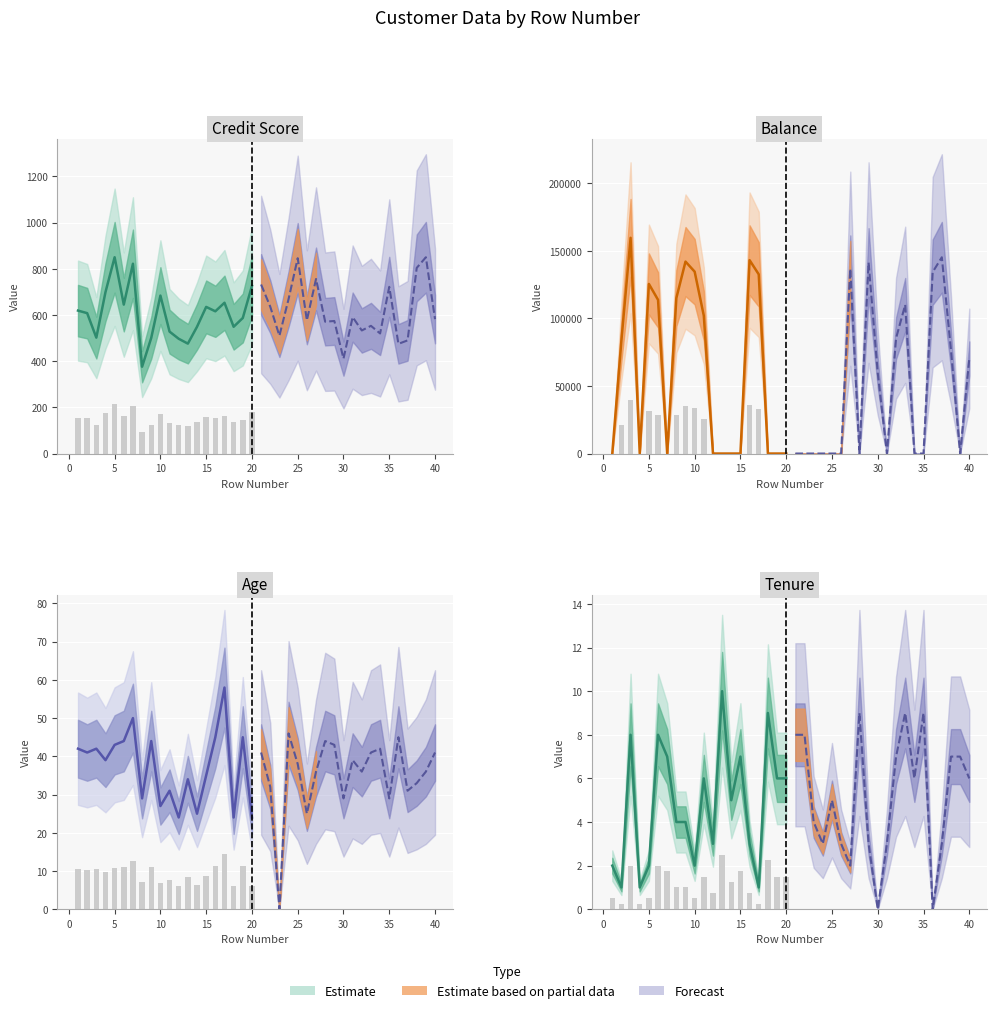

How many data points in Age are less than 39?

20